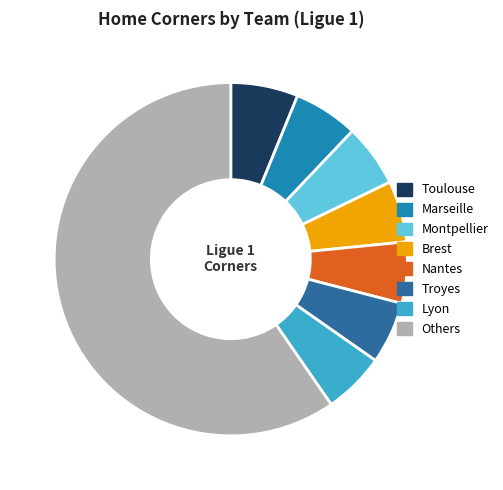

What is the ratio of the value at Troyes to the value at Montpellier?

1.0